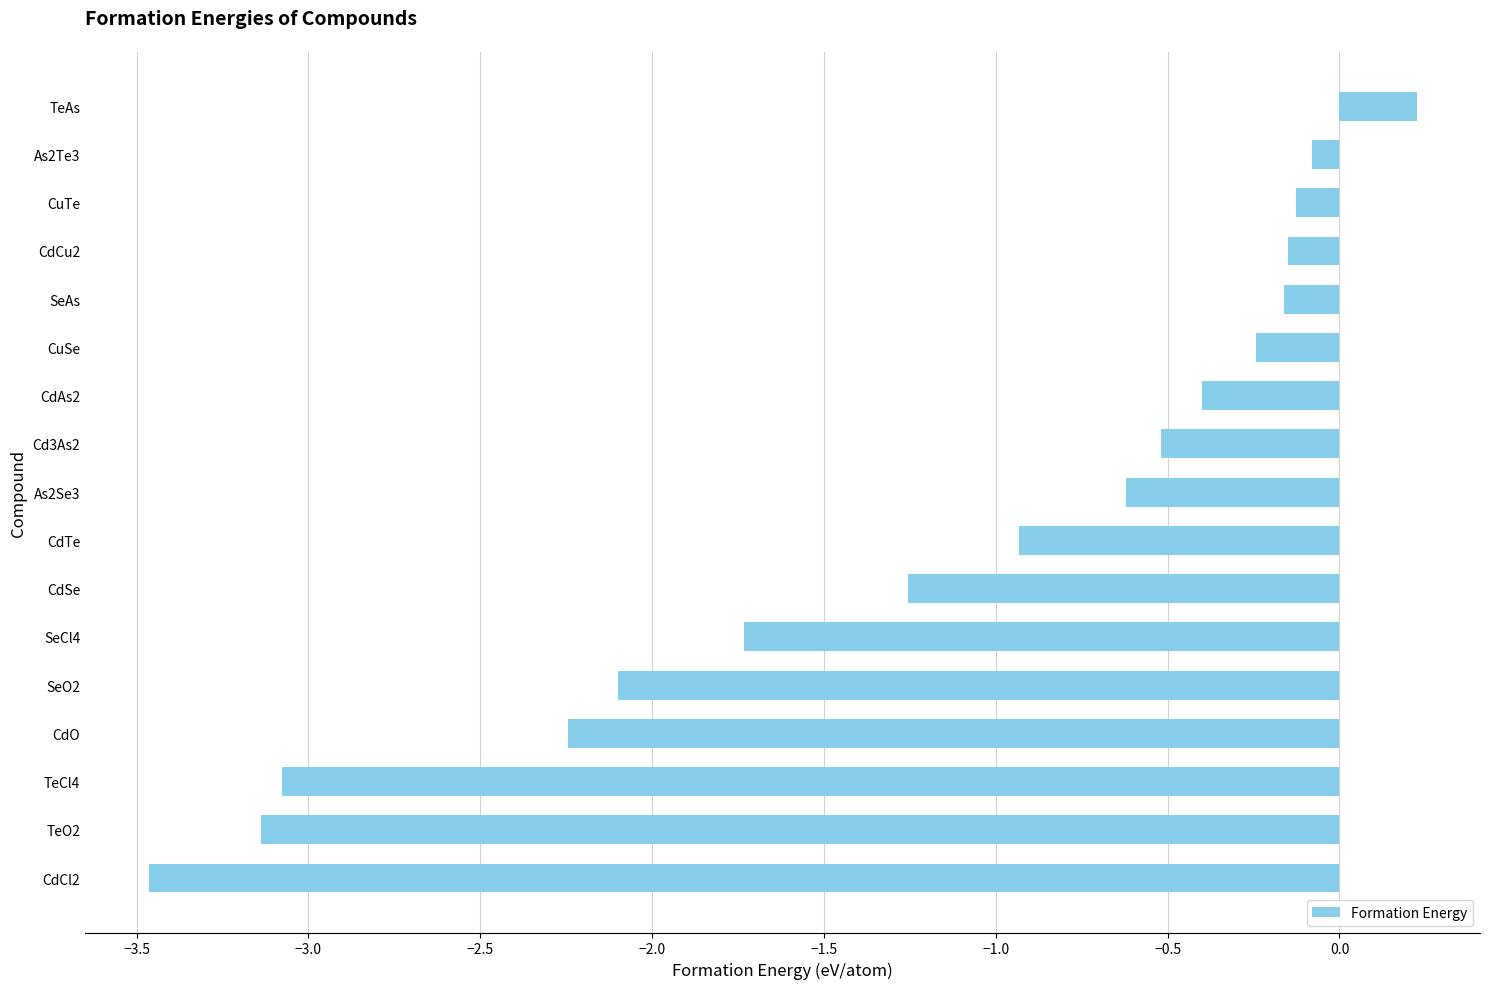

True or false: the data shows -3.3 at CdO.

False